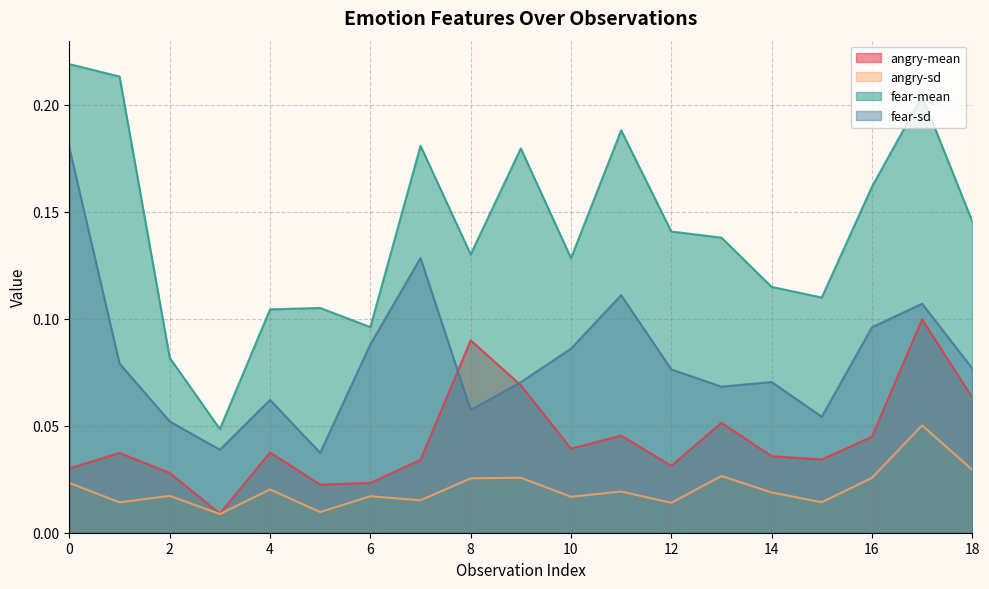

What are all the series names shown in the legend?

angry-mean, angry-sd, fear-mean, fear-sd